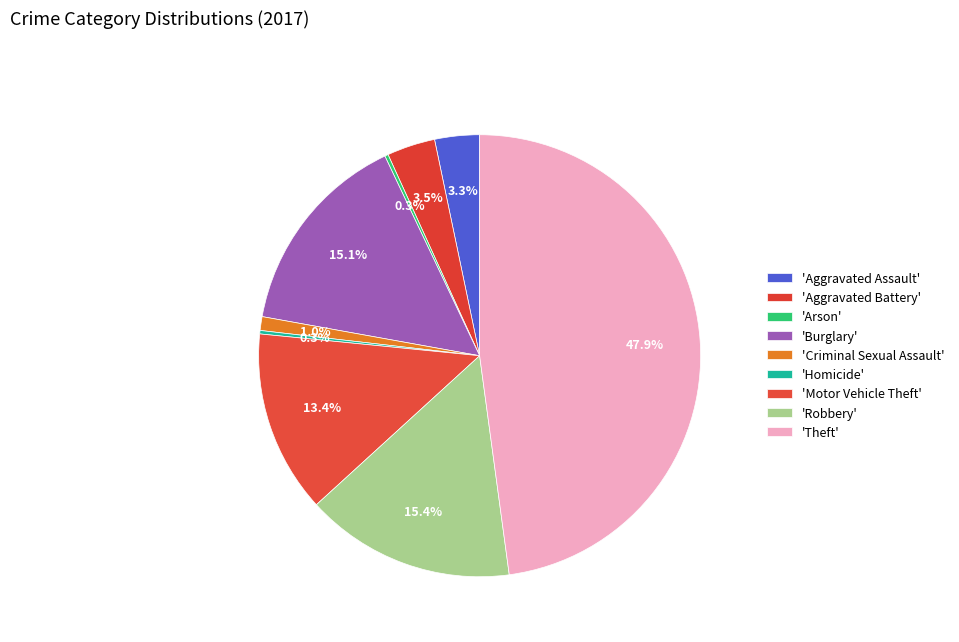

To the nearest percent, what is the difference between the largest and smallest slice percentages?

48%